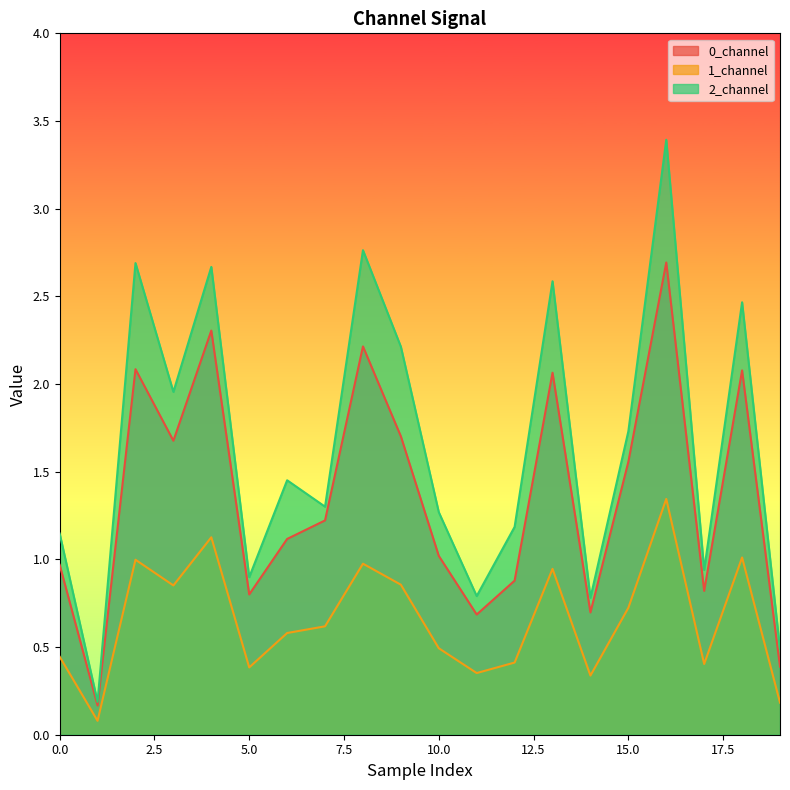

The 0_channel series shows 1.2 at 7. True or false?

True